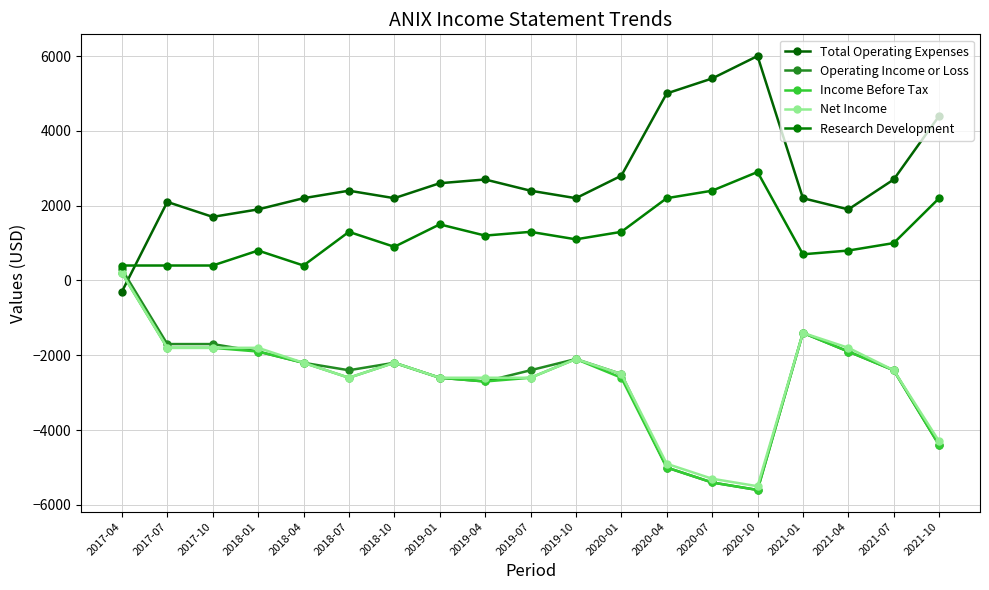

Reading right to left, transcribe all the data shown in this chart.

Total Operating Expenses: 2021-10=4400	2021-07=2700	2021-04=1900	2021-01=2200	2020-10=6000	2020-07=5400	2020-04=5000	2020-01=2800	2019-10=2200	2019-07=2400	2019-04=2700	2019-01=2600	2018-10=2200	2018-07=2400	2018-04=2200	2018-01=1900	2017-10=1700	2017-07=2100	2017-04=-300
Operating Income or Loss: 2021-10=-4400	2021-07=-2400	2021-04=-1900	2021-01=-1400	2020-10=-5600	2020-07=-5400	2020-04=-5000	2020-01=-2500	2019-10=-2100	2019-07=-2400	2019-04=-2700	2019-01=-2600	2018-10=-2200	2018-07=-2400	2018-04=-2200	2018-01=-1900	2017-10=-1700	2017-07=-1700	2017-04=300
Income Before Tax: 2021-10=-4400	2021-07=-2400	2021-04=-1900	2021-01=-1400	2020-10=-5600	2020-07=-5400	2020-04=-5000	2020-01=-2600	2019-10=-2100	2019-07=-2600	2019-04=-2700	2019-01=-2600	2018-10=-2200	2018-07=-2600	2018-04=-2200	2018-01=-1900	2017-10=-1800	2017-07=-1800	2017-04=200
Net Income: 2021-10=-4300	2021-07=-2400	2021-04=-1800	2021-01=-1400	2020-10=-5500	2020-07=-5300	2020-04=-4900	2020-01=-2500	2019-10=-2100	2019-07=-2600	2019-04=-2600	2019-01=-2600	2018-10=-2200	2018-07=-2600	2018-04=-2200	2018-01=-1800	2017-10=-1800	2017-07=-1800	2017-04=200
Research Development: 2021-10=2200	2021-07=1000	2021-04=800	2021-01=700	2020-10=2900	2020-07=2400	2020-04=2200	2020-01=1300	2019-10=1100	2019-07=1300	2019-04=1200	2019-01=1500	2018-10=900	2018-07=1300	2018-04=400	2018-01=800	2017-10=400	2017-07=400	2017-04=400